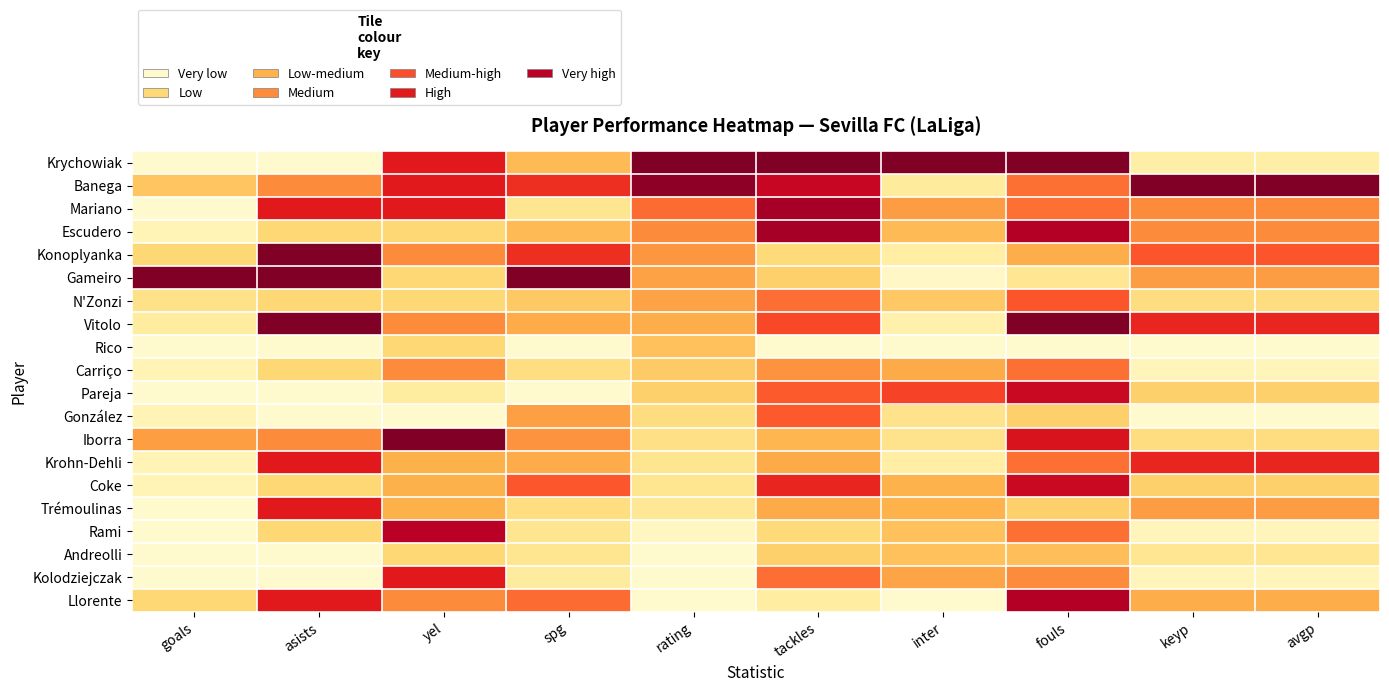

At rating, list the series in order from smallest to largest.

Andreolli, Kolodziejczak, Llorente, Rami, Trémoulinas, Krohn-Dehli, Coke, Iborra, González, Pareja, Carriço, Rico, Vitolo, Gameiro, N'Zonzi, Konoplyanka, Escudero, Mariano, Banega, Krychowiak